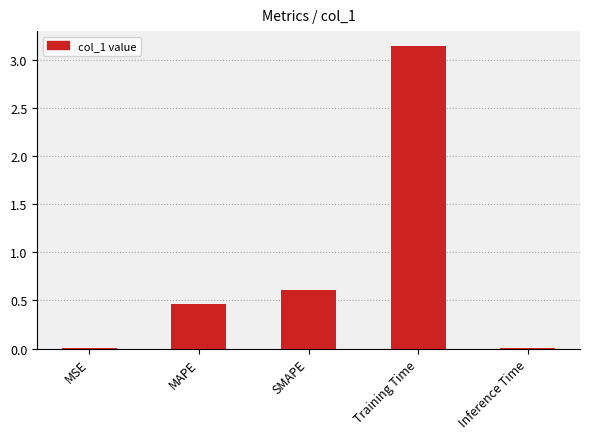

At which category does the chart reach its peak across all series?

Training Time